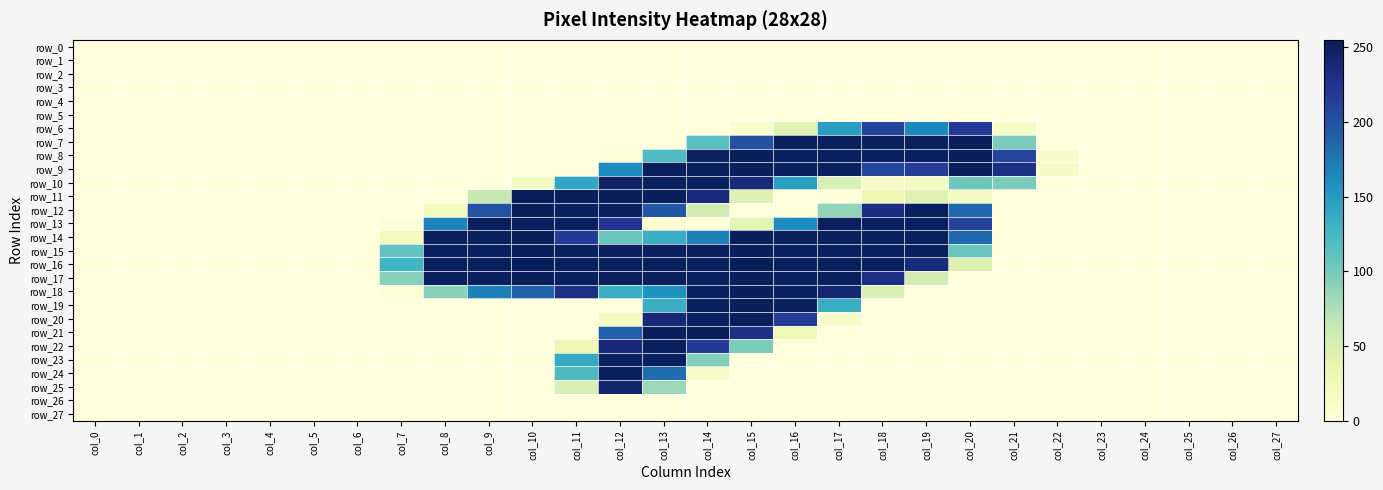

Count the number of categories in the chart.

28